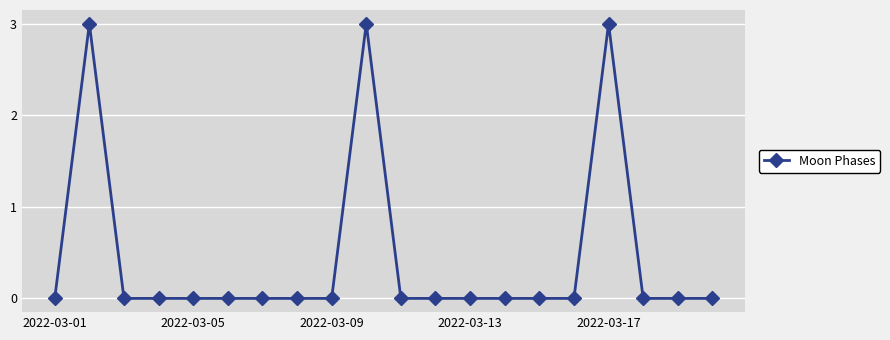

True or false: the data has more than 0 interior local peaks.

True